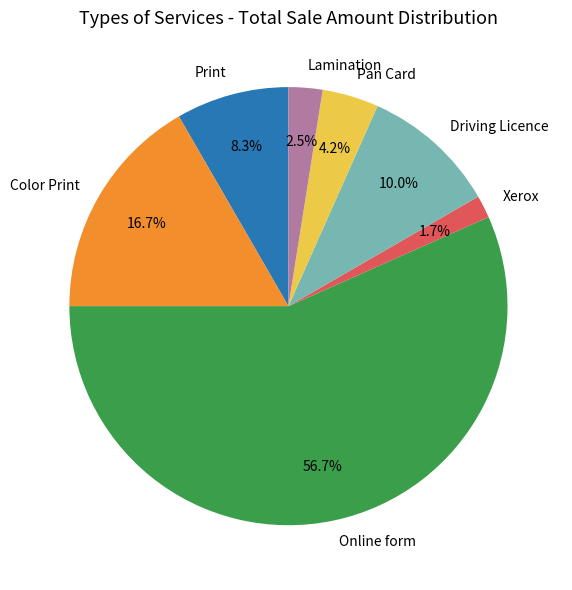

To the nearest percent, what portion does Color Print represent?

17%